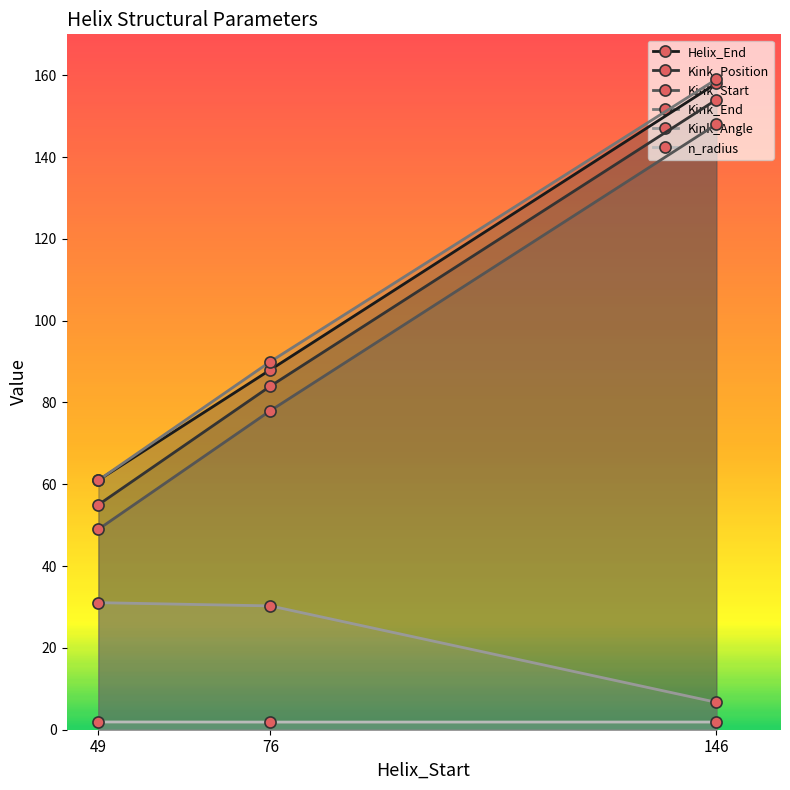

What is the average value of the n_radius series?

1.9